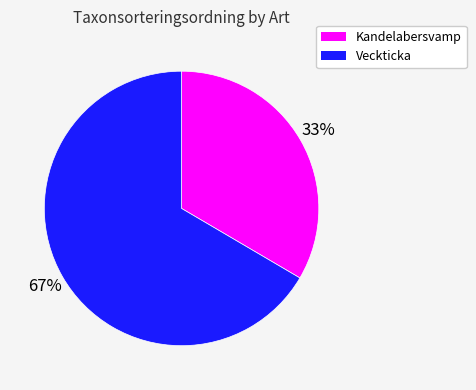

To the nearest percent, what is the average slice percentage?

50%